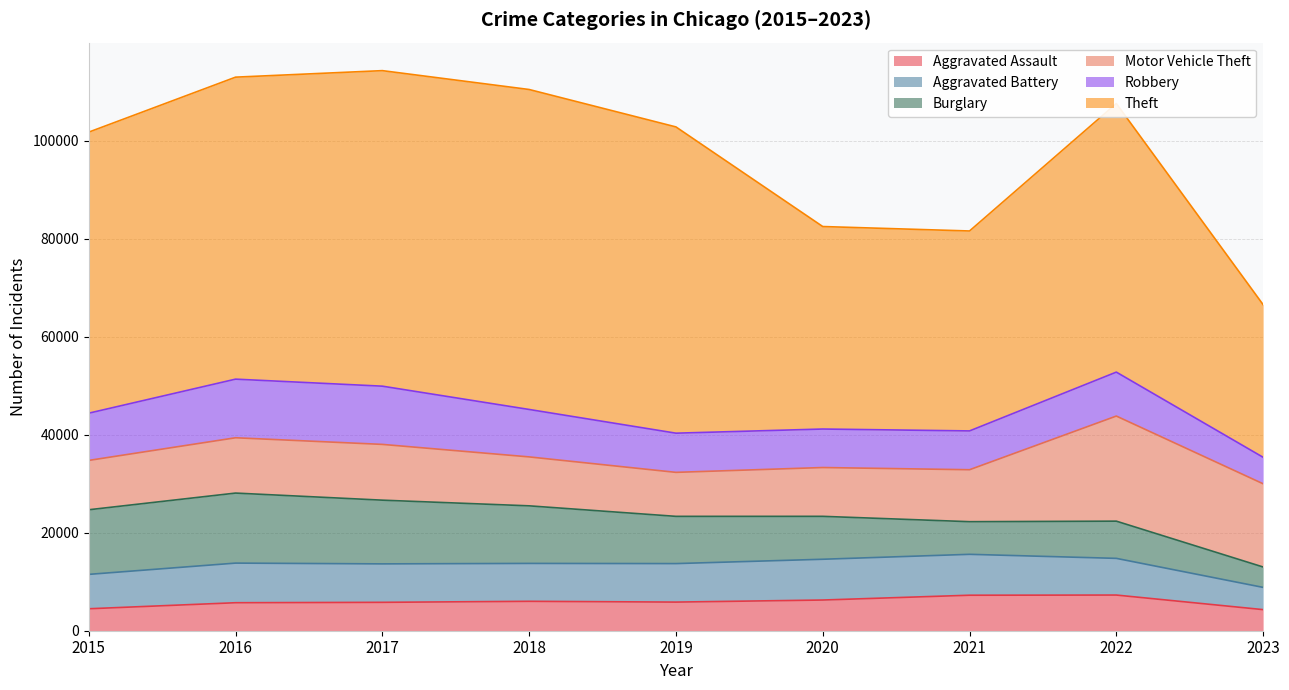

Reading left to right, what are all the values shown in this chart?

Aggravated Assault: 4480	5712	5793	6001	5841	6263	7243	7278	4304
Aggravated Battery: 7018	8085	7845	7734	7857	8319	8346	7486	4537
Burglary: 13184	14289	13001	11747	9638	8757	6659	7592	4161
Motor Vehicle Theft: 10068	11286	11380	9985	8977	9959	10602	21446	16979
Robbery: 9638	11960	11880	9680	7994	7855	7918	8965	5406
Theft: 57350	61621	64384	65286	62491	41320	40797	54808	31144